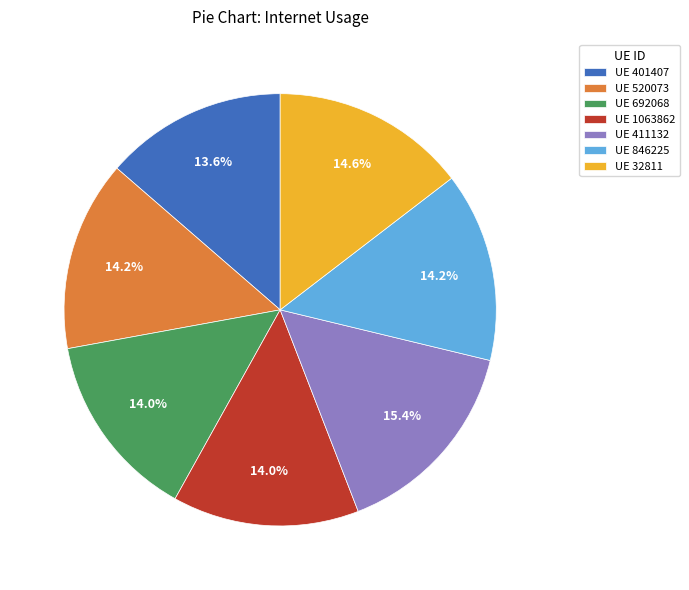

Is there a majority slice in this chart?

No